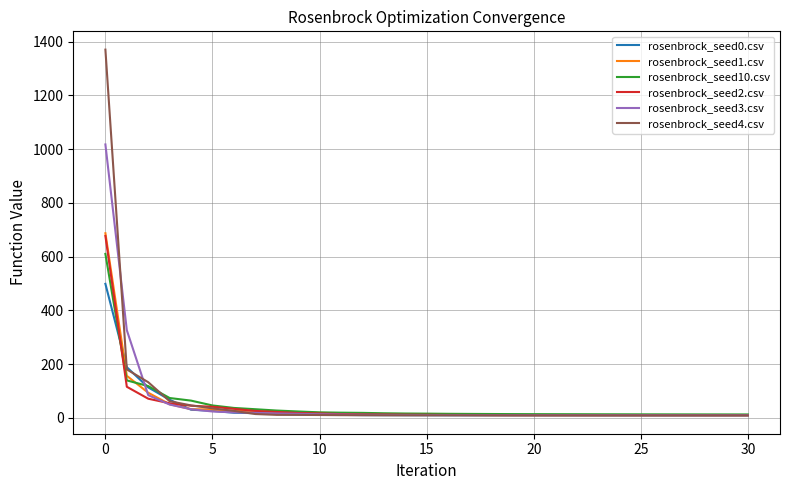

True or false: rosenbrock_seed0.csv and rosenbrock_seed3.csv cross at least once.

True